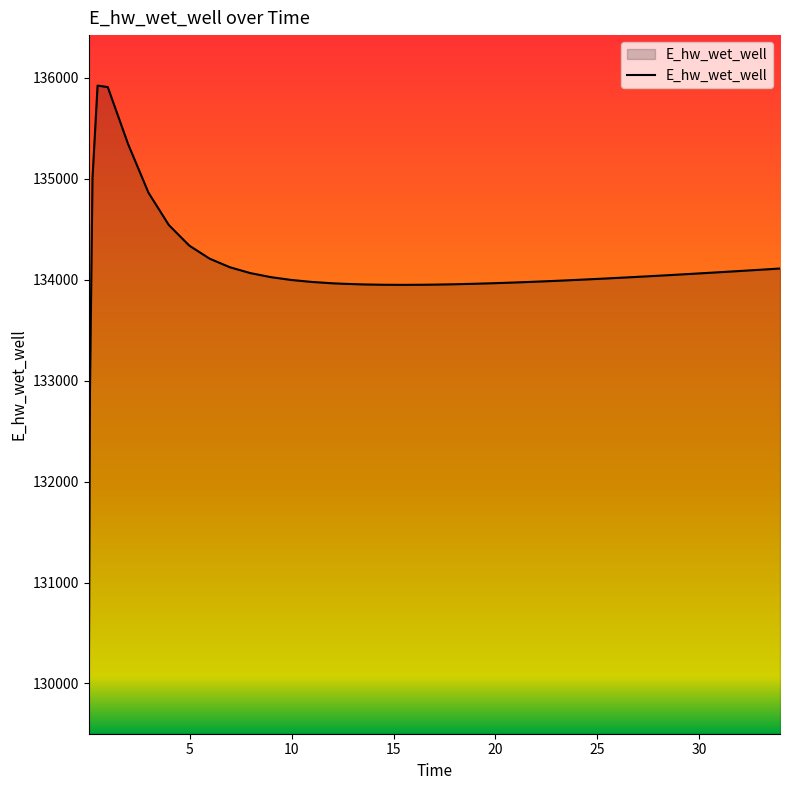

What is the greatest value displayed?

135922.7